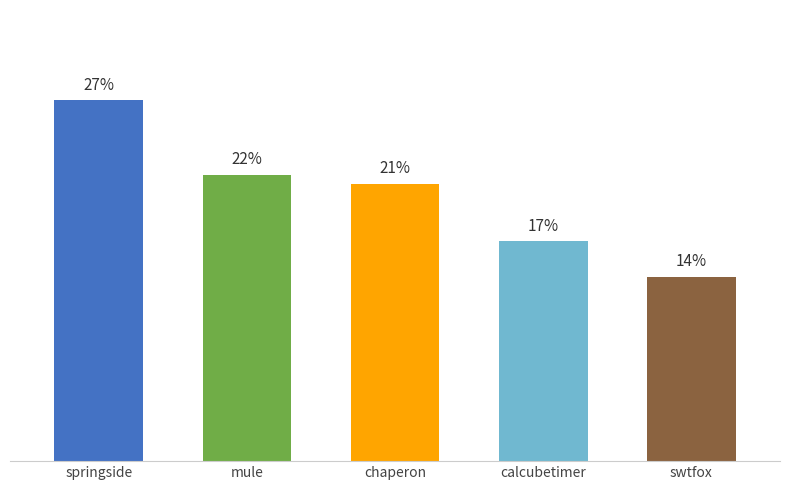

Are the bars horizontal?

No